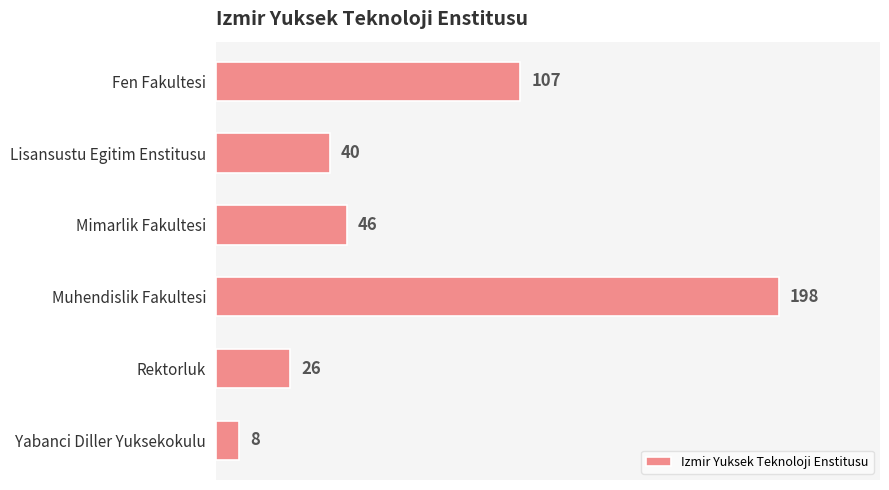

Which category has the highest value across all series?

Muhendislik Fakultesi